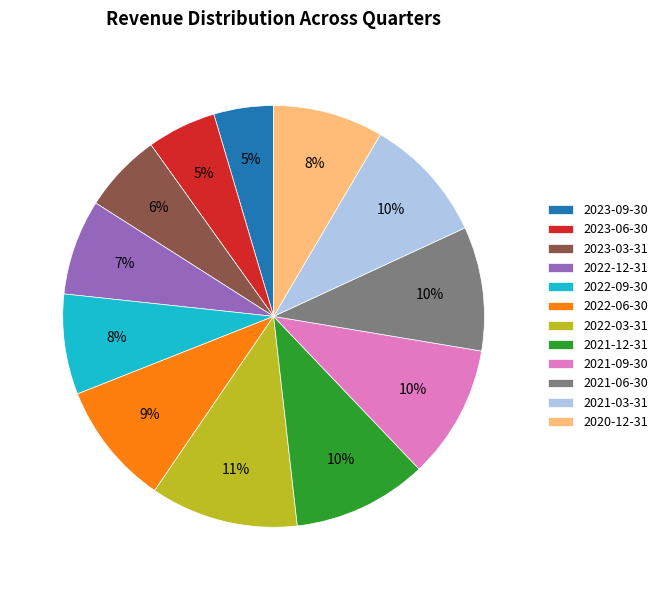

Is the sum of 2021-09-30 and 2021-06-30 greater than half?

No